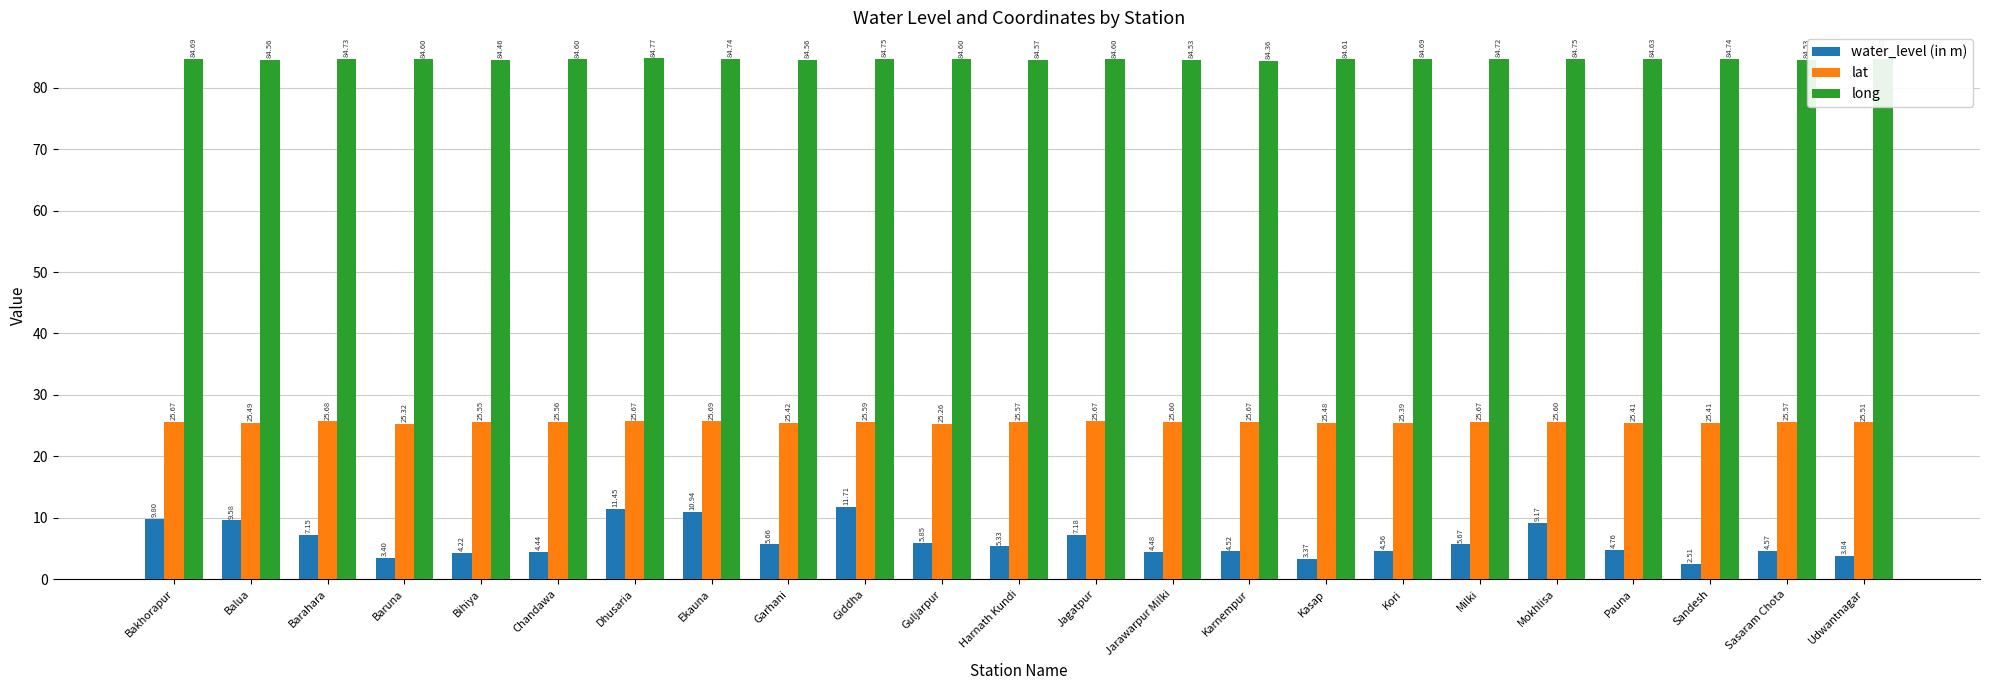

What is the greatest value displayed?

84.8